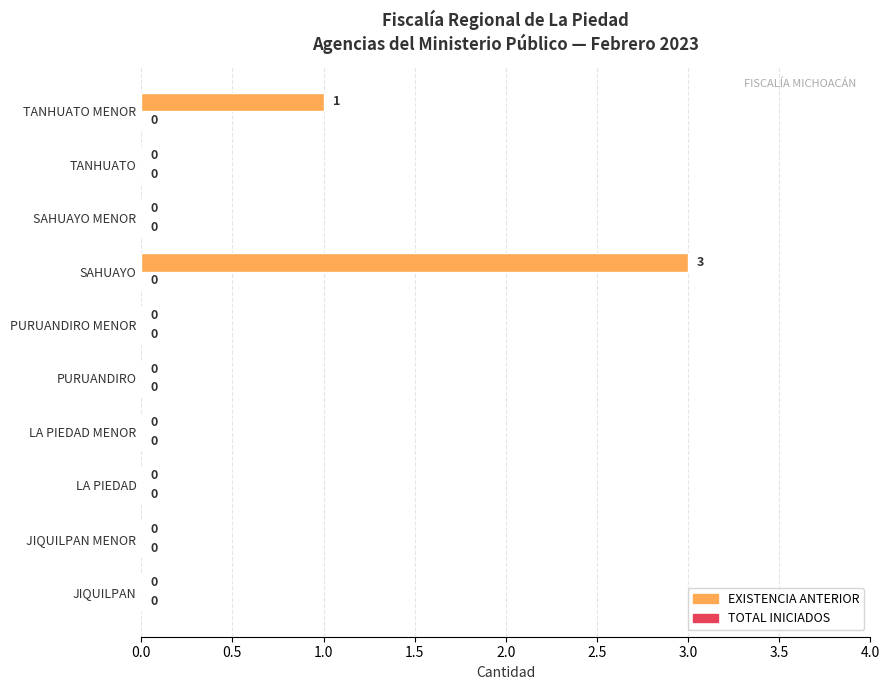

What is the change in value from JIQUILPAN MENOR to TANHUATO MENOR?

+1